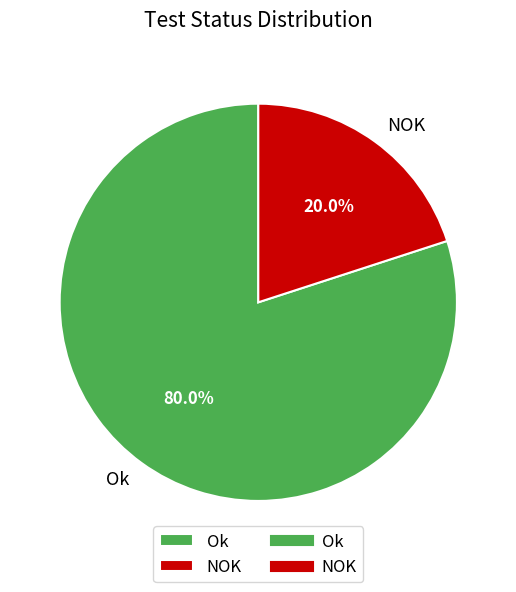

How much of the chart is everything except NOK?

80.0%